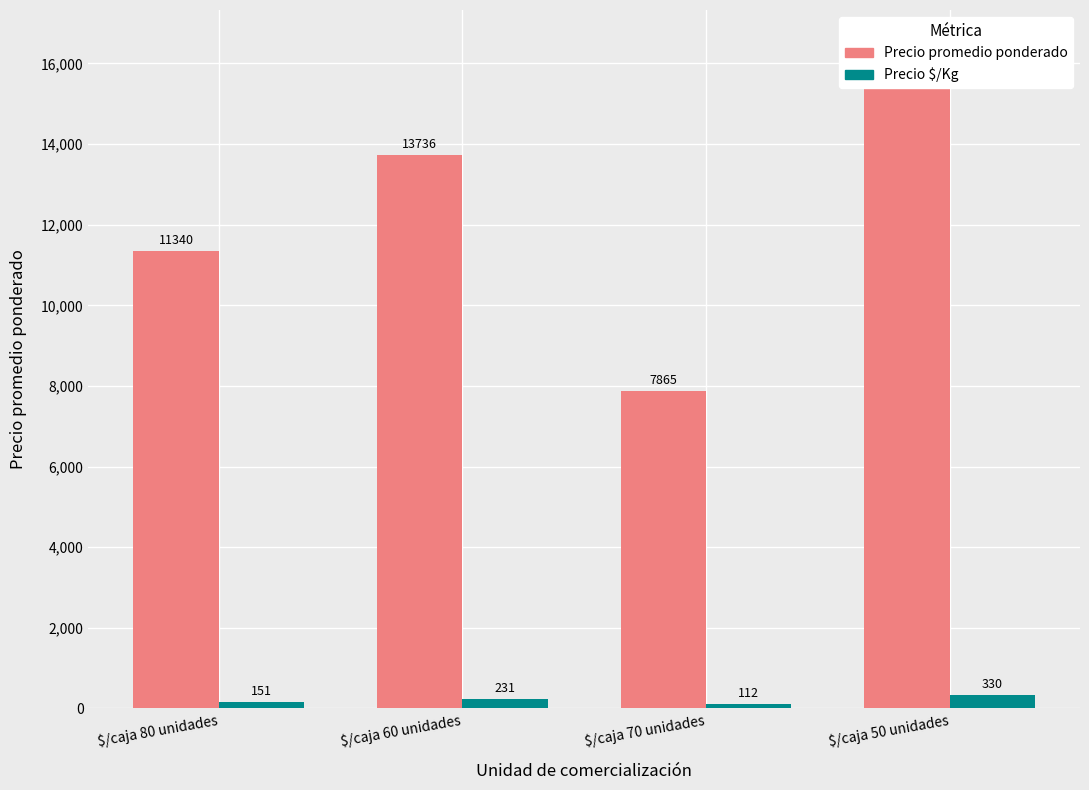

List the labels in order of Precio $/Kg value, smallest first.

$/caja 70 unidades, $/caja 80 unidades, $/caja 60 unidades, $/caja 50 unidades